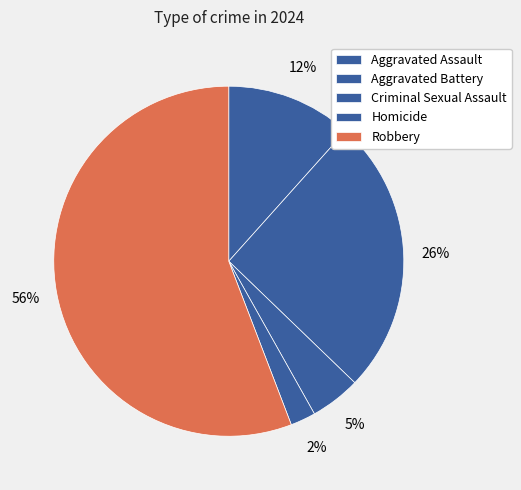

How many segments does this pie chart have?

5